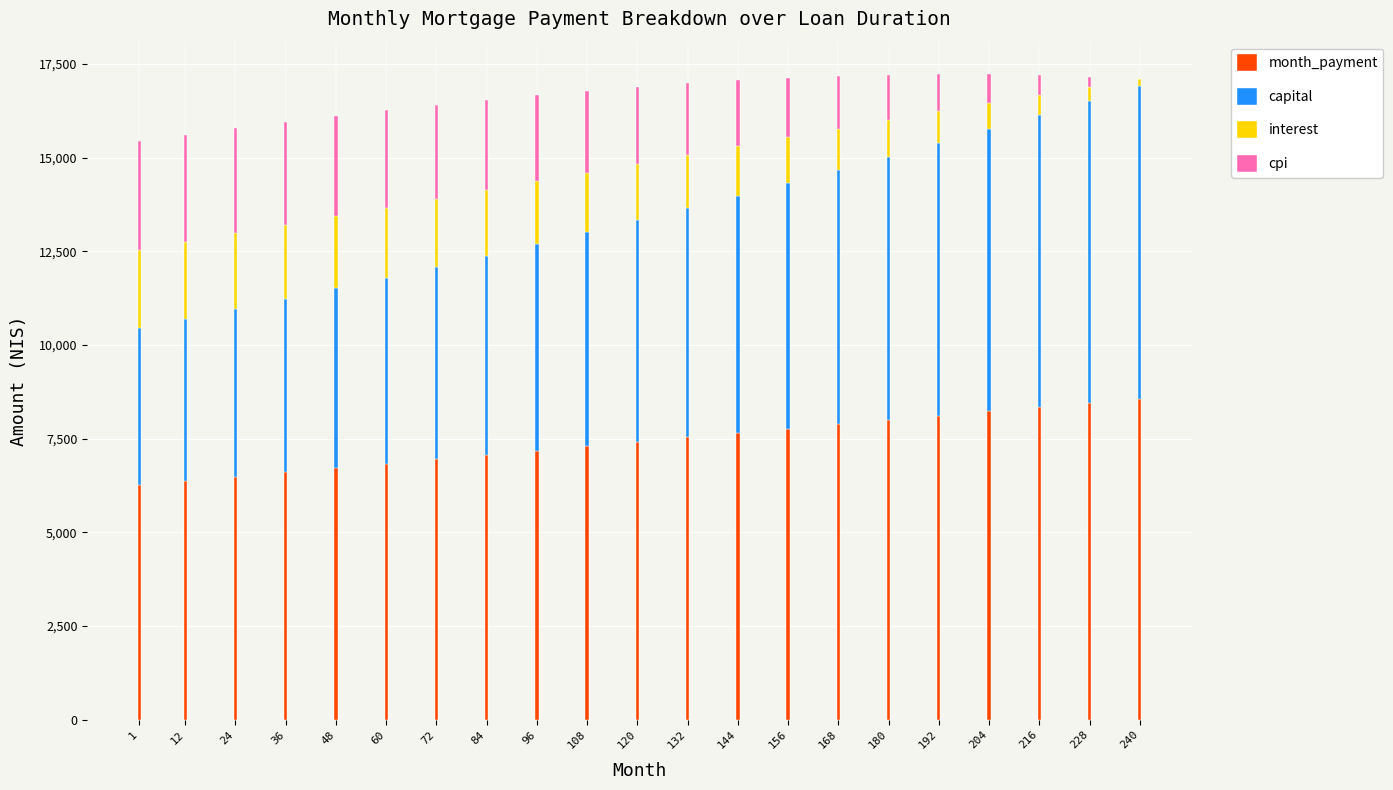

What is the total value across all series at 192?

17233.2